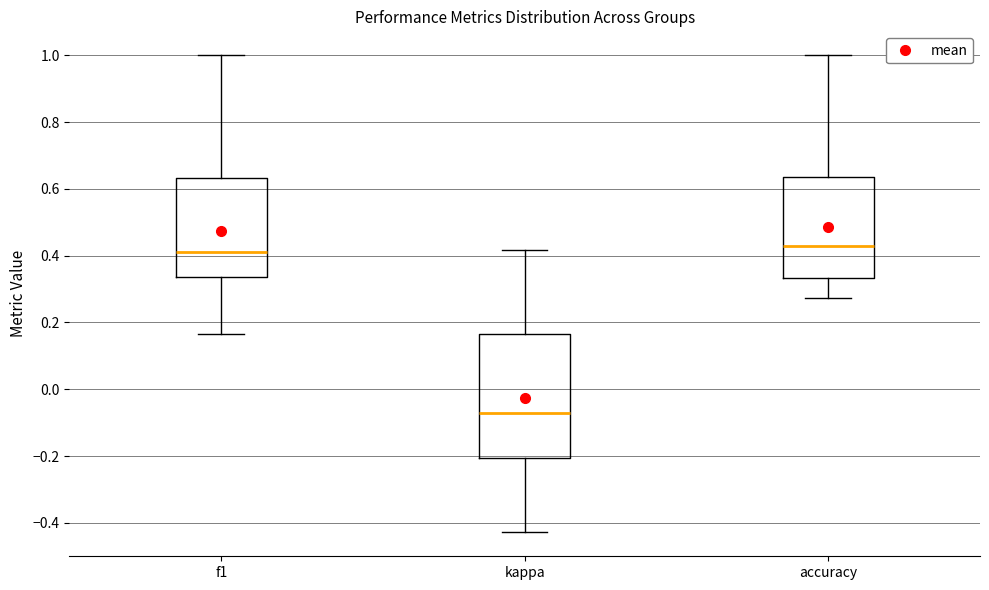

Reading left to right, transcribe this box plot: for each box, give where its median line is, the range the box spans, and where its two whiskers end, as read against the y-axis. The values are not printed on the chart, so give them approximately, as read against the axis.

f1: median 0.42, box 0.34 to 0.64, whiskers 0.16 to 1.00
kappa: median -0.08, box -0.20 to 0.16, whiskers -0.42 to 0.42
accuracy: median 0.42, box 0.34 to 0.64, whiskers 0.28 to 1.00